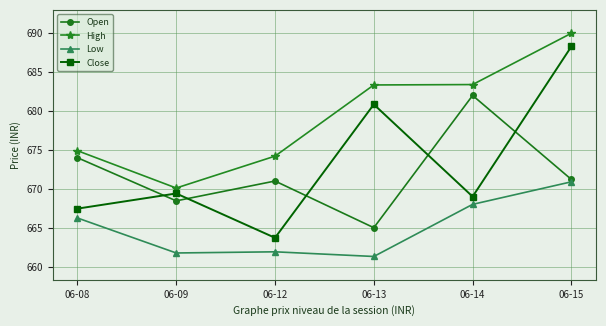

True or false: Low has more than 1 points higher than both neighbors.

False